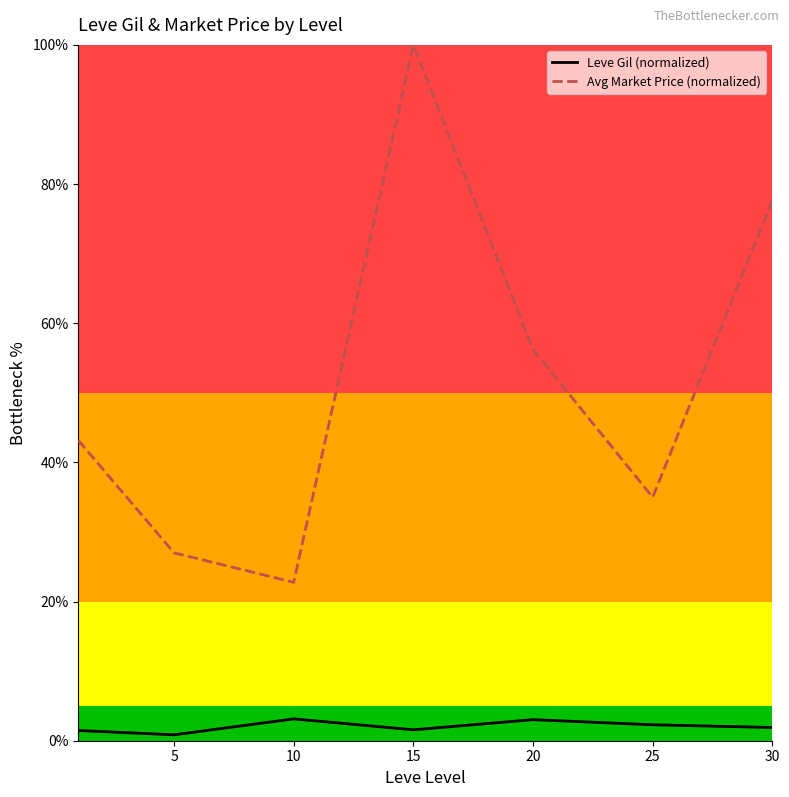

What is the minimum value for Avg Market Price (normalized)?

22.8